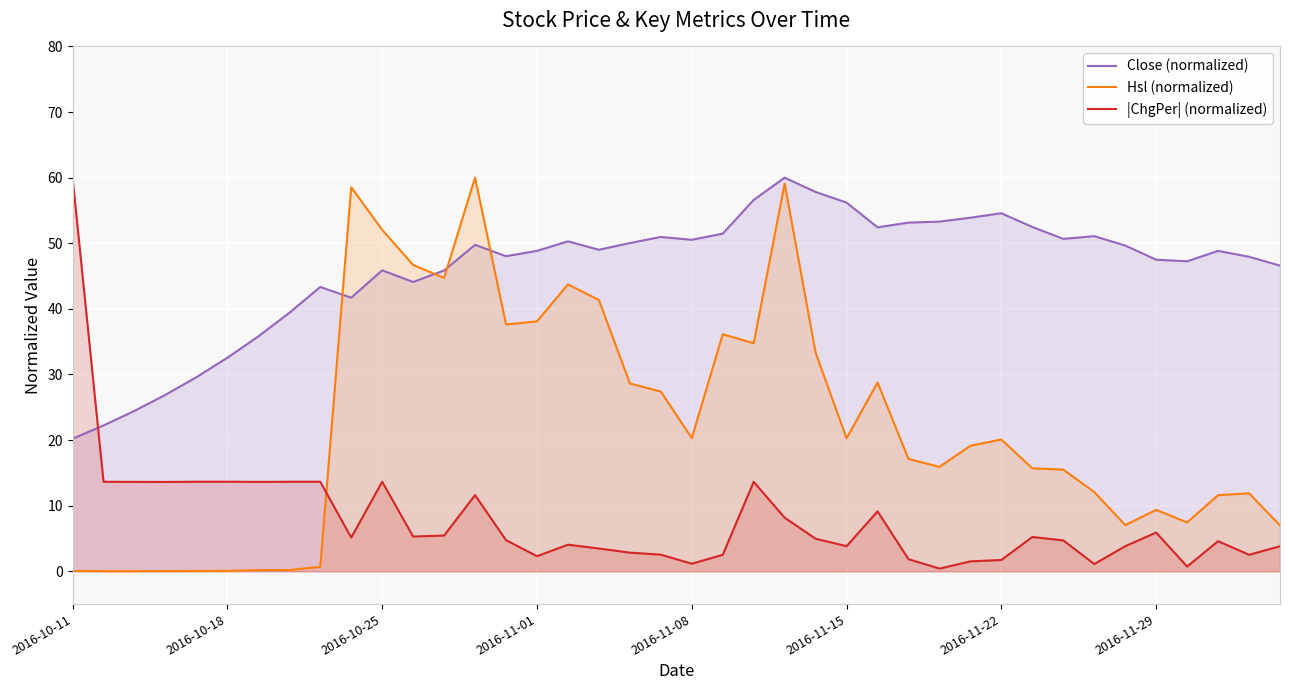

What is the value of the Close (normalized) point at the 22nd from the left?

51.5